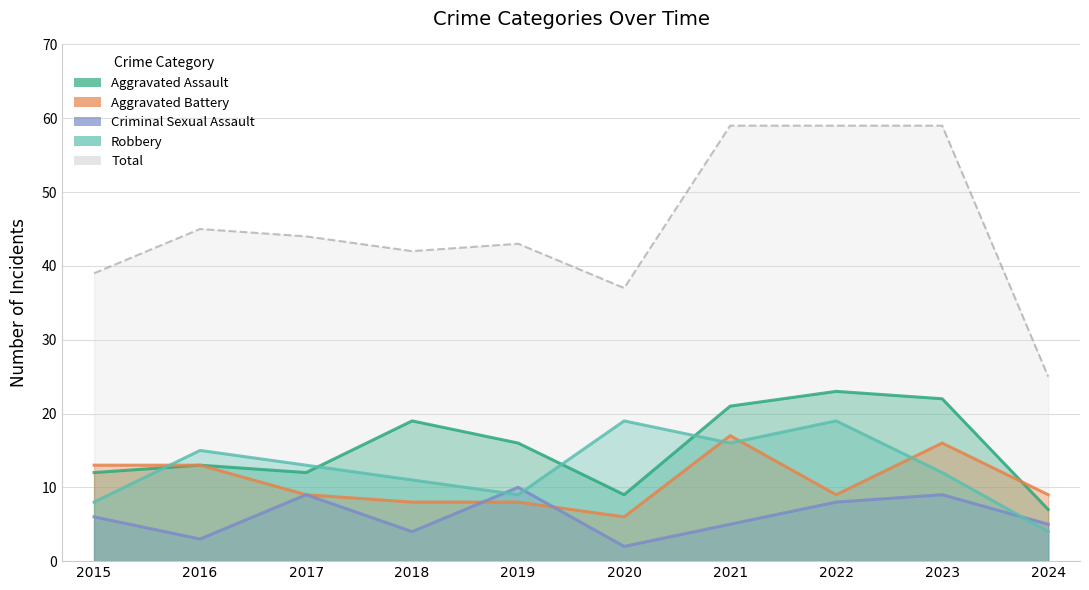

Reading left to right, what are all the values shown in this chart?

Aggravated Assault: 12	13	12	19	16	9	21	23	22	7
Aggravated Battery: 13	13	9	8	8	6	17	9	16	9
Criminal Sexual Assault: 6	3	9	4	10	2	5	8	9	5
Robbery: 8	15	13	11	9	19	16	19	12	4
Total: 39	45	44	42	43	37	59	59	59	25